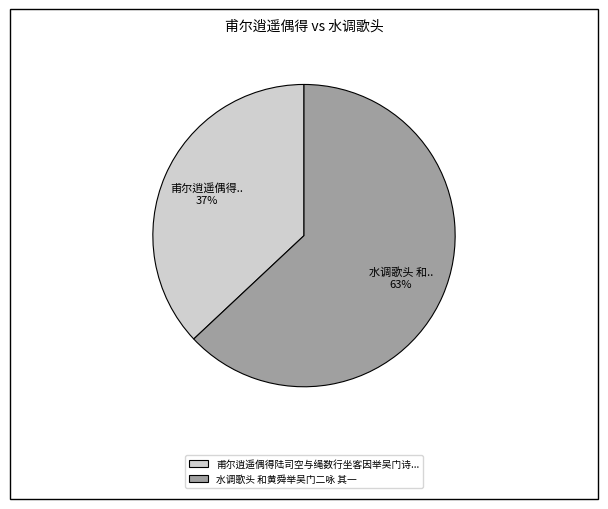

To the nearest percent, what is the difference between the largest and smallest slice percentages?

26%